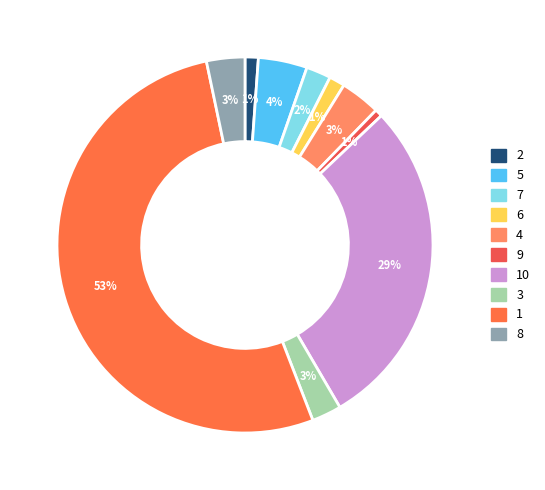

To the nearest percent, what portion does 6 represent?

1%